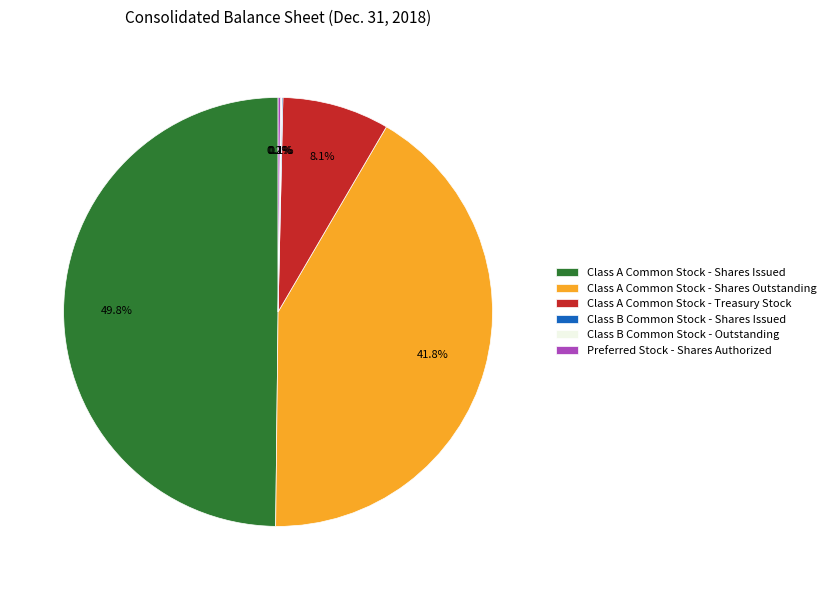

How much of the chart is everything except Class A Common Stock - Treasury Stock?

91.9%